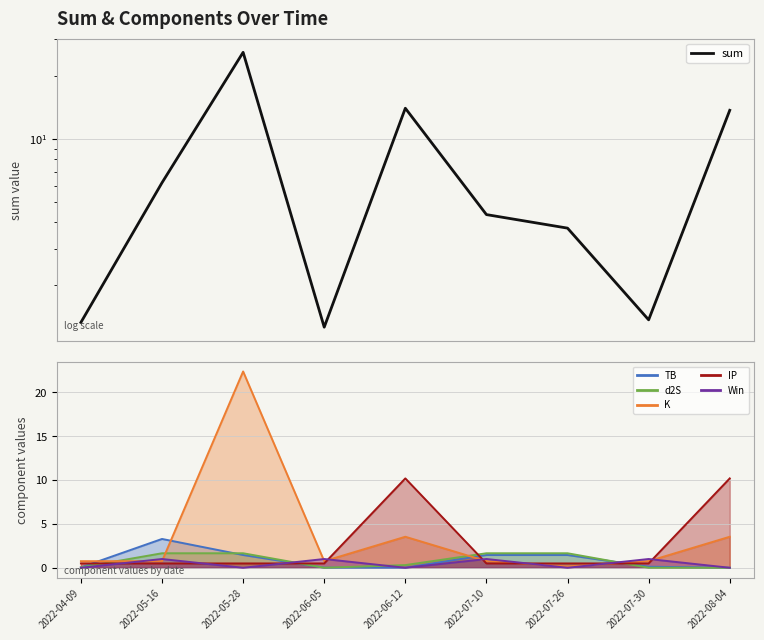

Reading left to right, list all the values displayed in this chart.

1.3	6.2	26.0	1.3	14.0	4.4	3.8	1.4	13.7